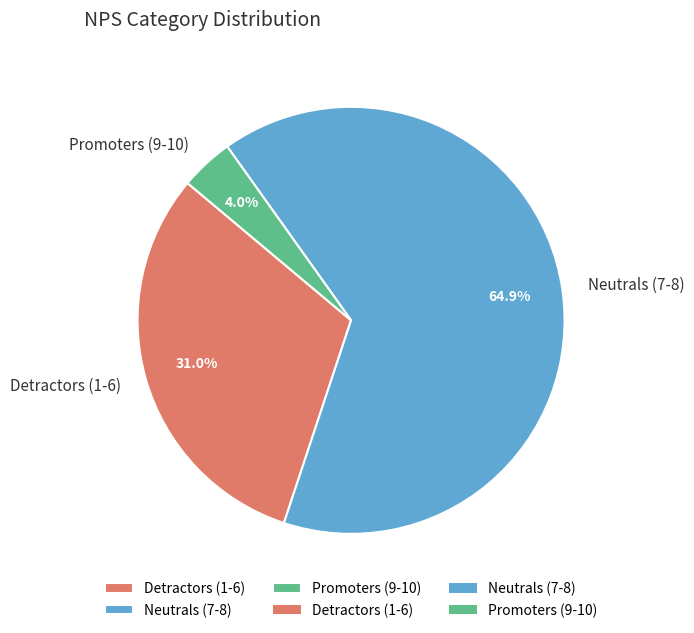

Combined, do Detractors (1-6) and Promoters (9-10) account for over 50%?

No